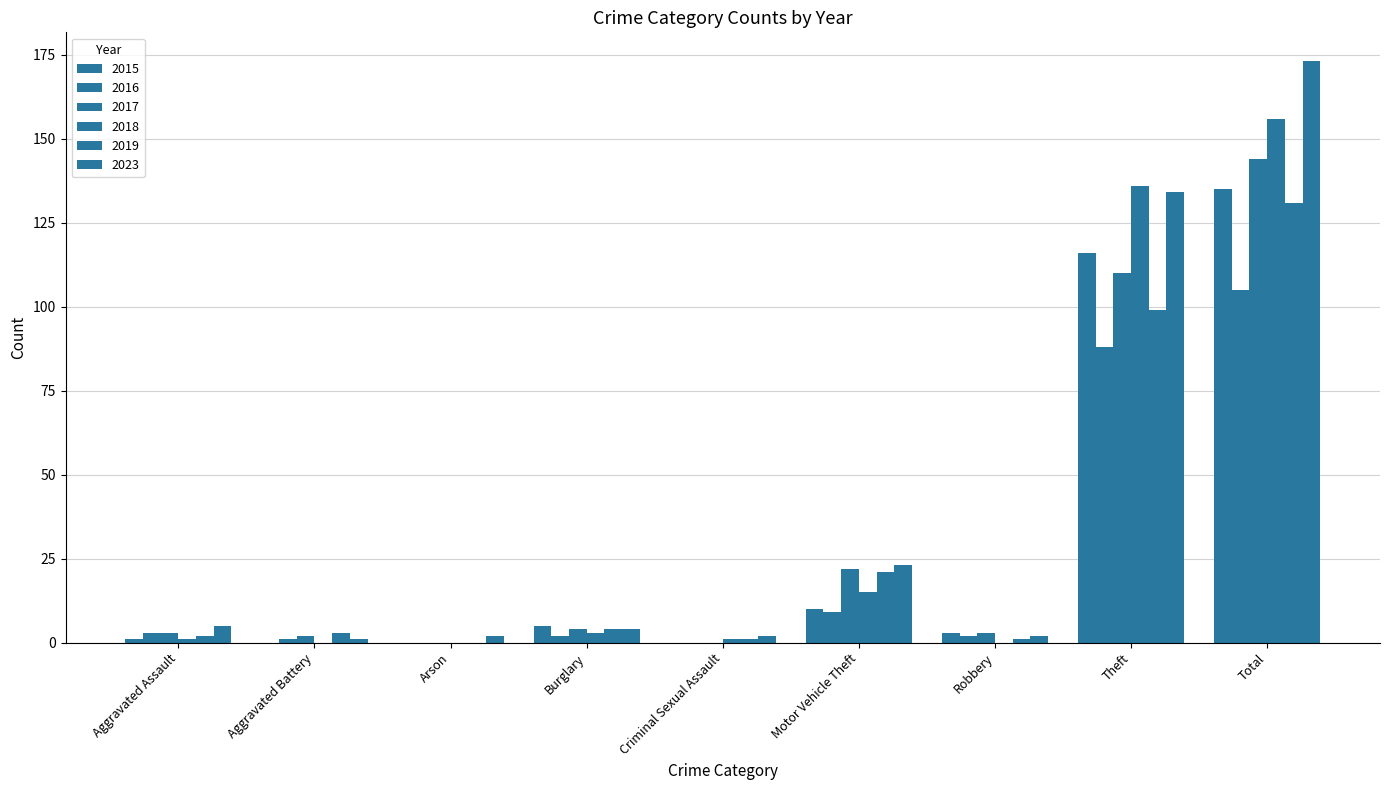

Count the number of data series in this chart.

6